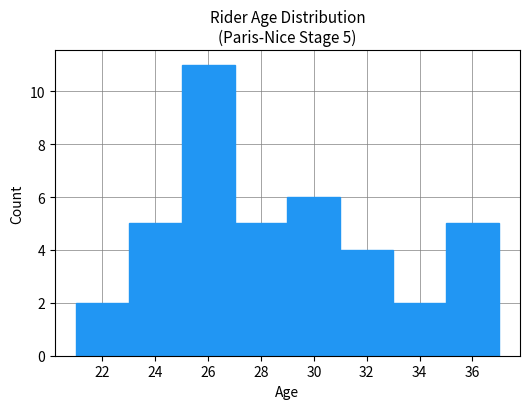

Over which range of the x-axis is the bar tallest?

25 to 27